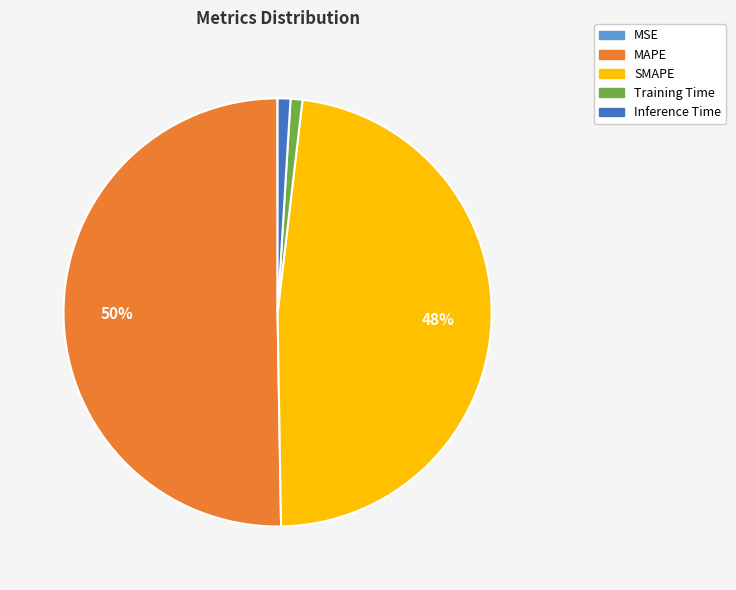

Between MAPE and Inference Time, which is larger?

MAPE